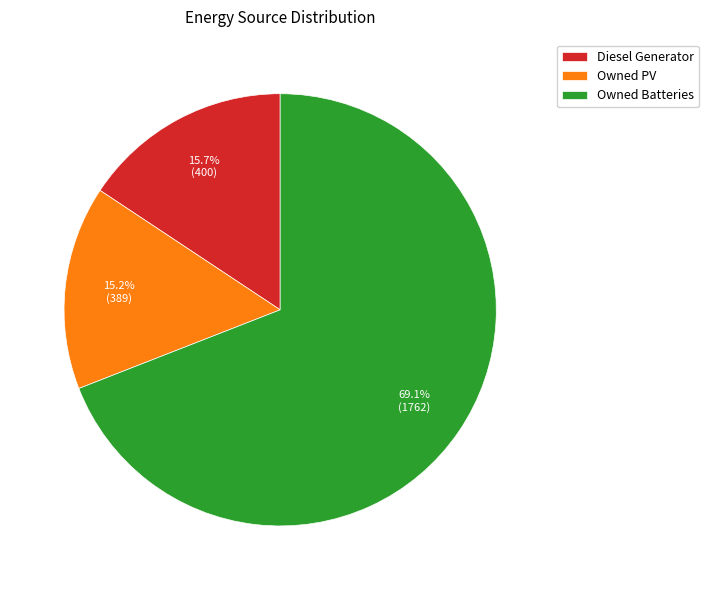

What percentage is the Owned PV slice, to the nearest percent?

15%